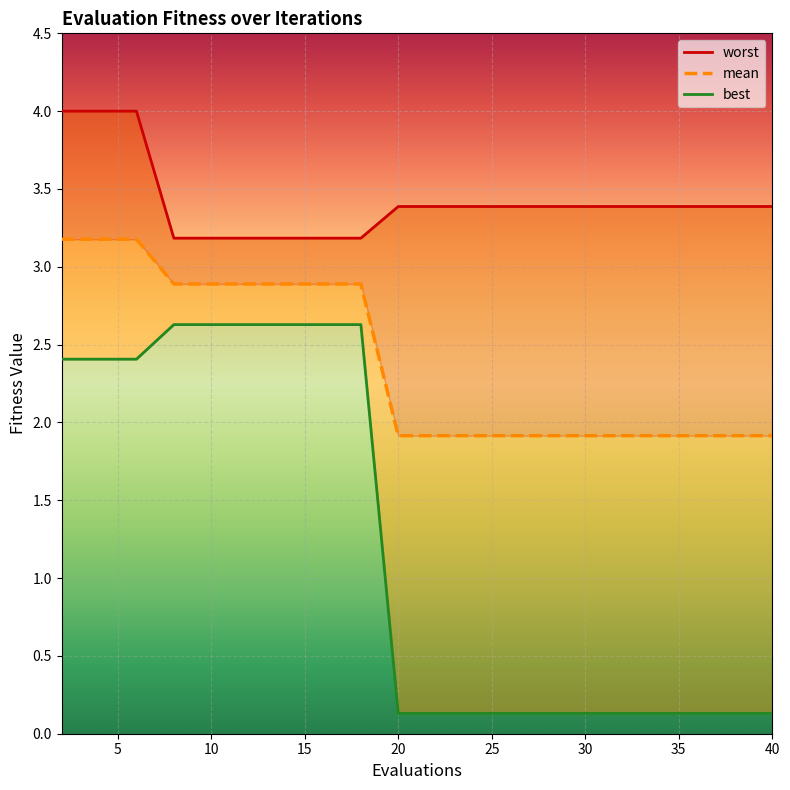

What is the value of the best point at the 6th from the left?

2.6